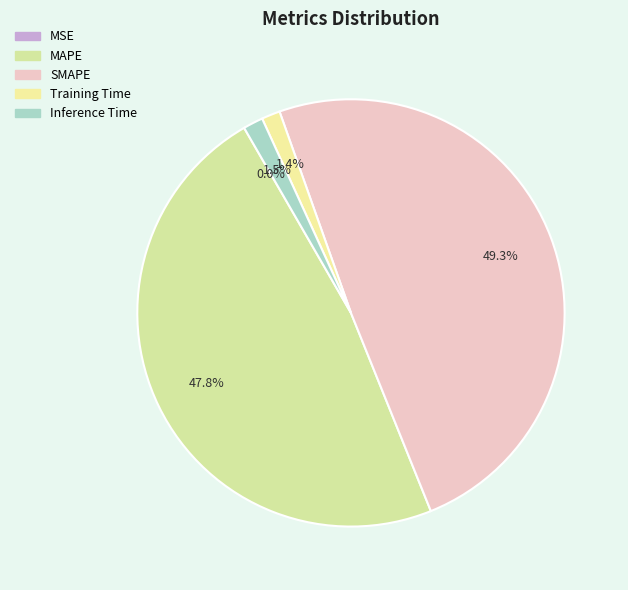

To the nearest percent, what is the average slice percentage?

20%